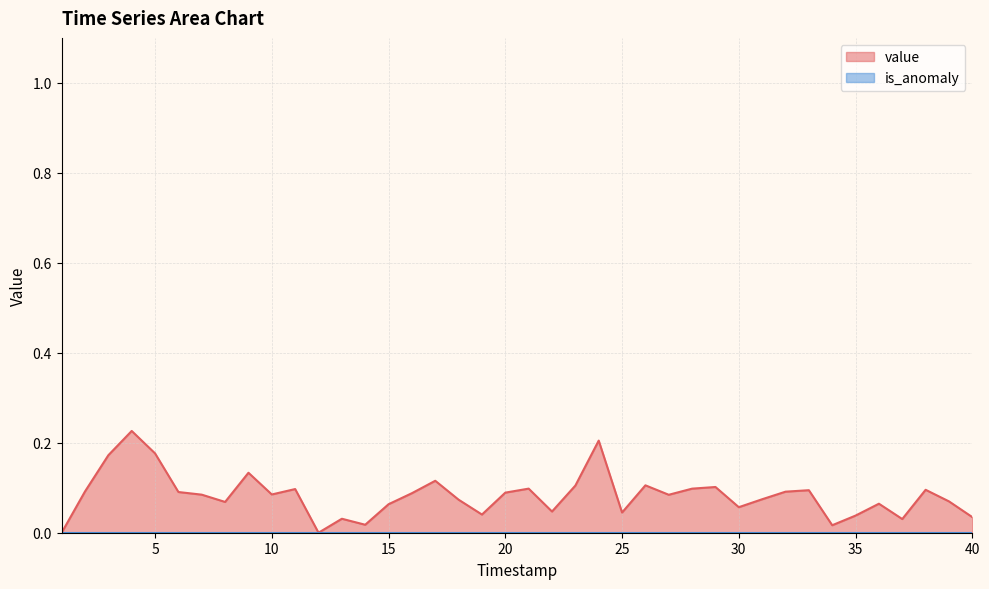

Reading right to left, extract all data points from this chart.

40=0.0	39=0.1	38=0.1	37=0.0	36=0.1	35=0.0	34=0.0	33=0.1	32=0.1	31=0.1	30=0.1	29=0.1	28=0.1	27=0.1	26=0.1	25=0.0	24=0.2	23=0.1	22=0.0	21=0.1	20=0.1	19=0.0	18=0.1	17=0.1	16=0.1	15=0.1	14=0.0	13=0.0	12=0.0	11=0.1	10=0.1	9=0.1	8=0.1	7=0.1	6=0.1	5=0.2	4=0.2	3=0.2	2=0.1	1=0.0